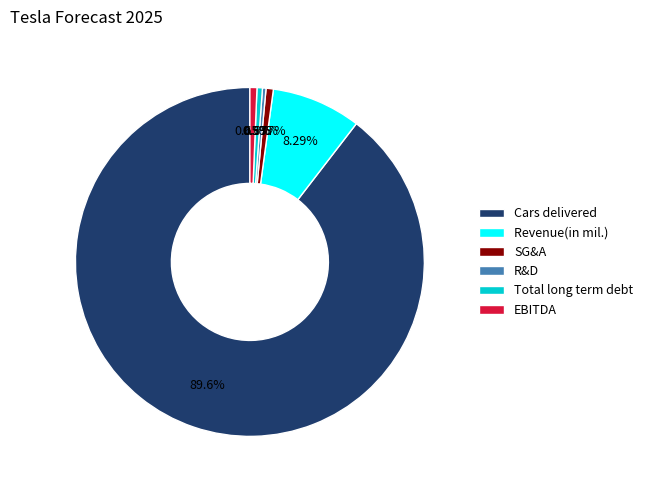

To the nearest percent, what is the difference between the largest and smallest slice percentages?

89%